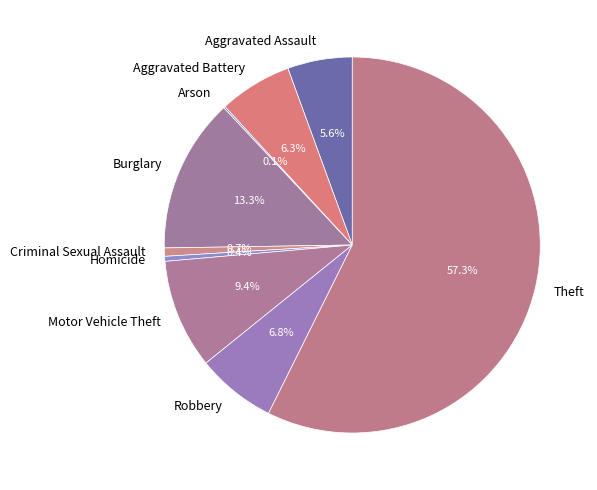

Do Criminal Sexual Assault and Aggravated Assault together represent more than half of the pie?

No